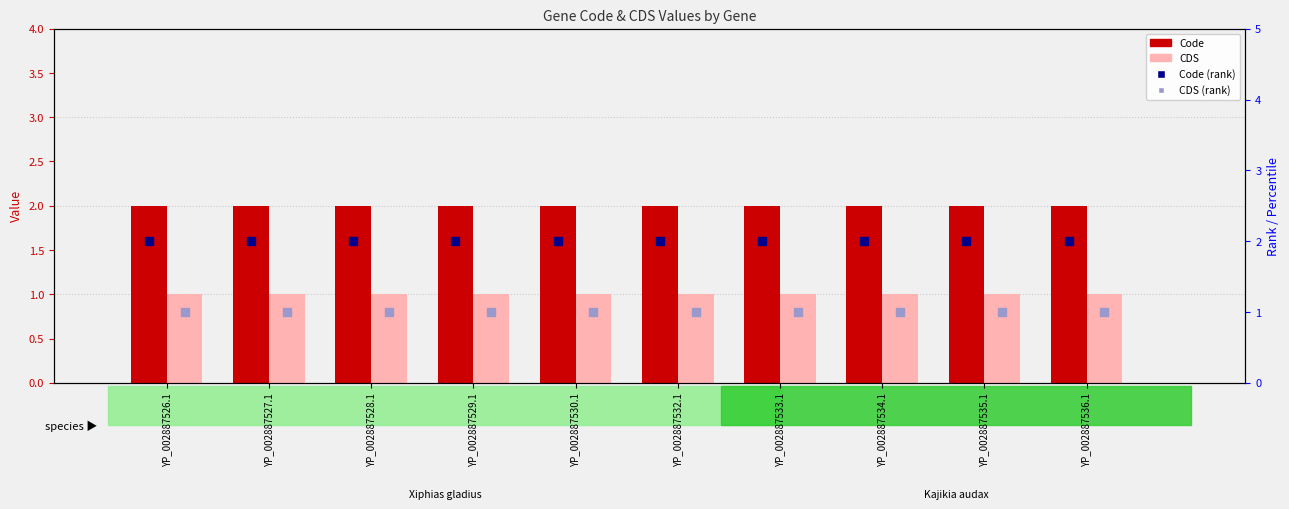

Which series has the largest Y range (max minus min)?

Code